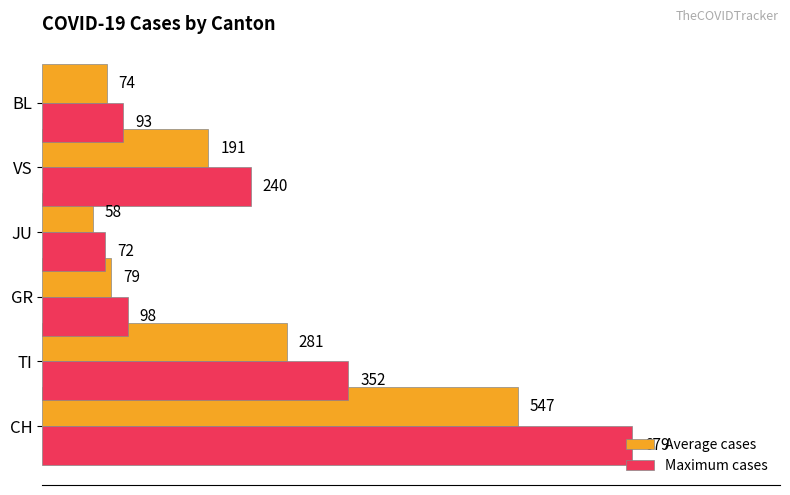

Which series has the largest total across all categories?

Maximum cases